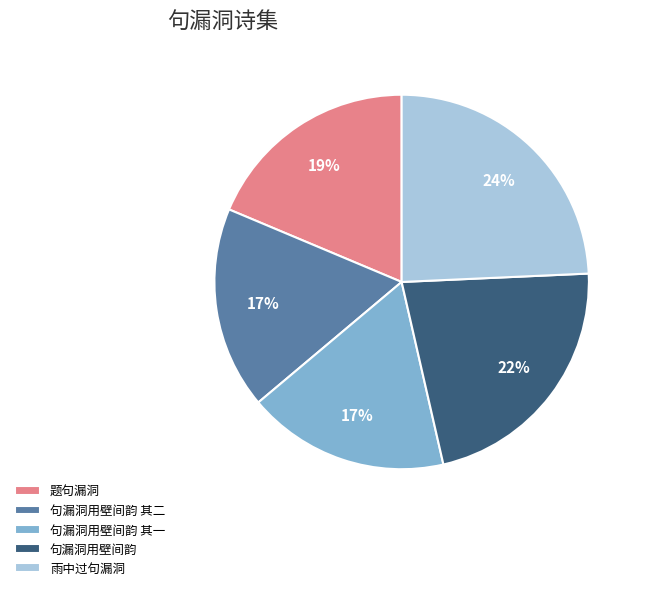

Does any single category account for the majority?

No